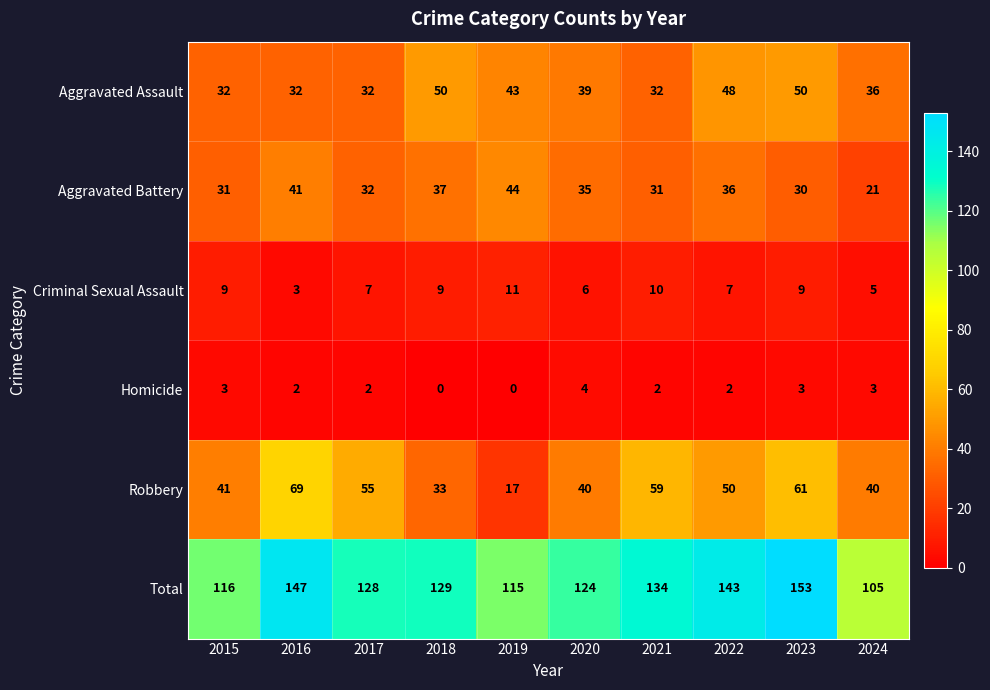

Rank the series by their maximum value, from highest to lowest.

Total, Robbery, Aggravated Assault, Aggravated Battery, Criminal Sexual Assault, Homicide